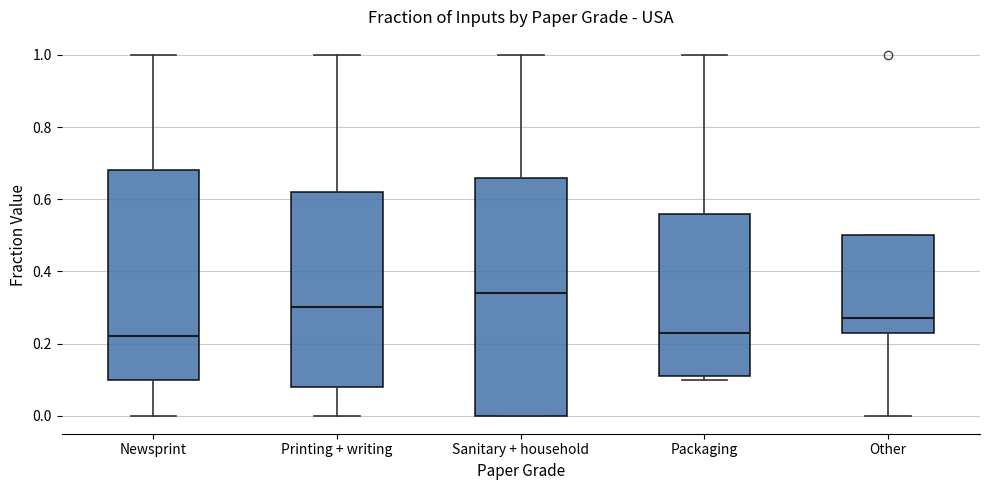

Reading left to right, read every box against the y-axis: the position of its median line, the range the box covers, and the ends of its whiskers. The values are not printed on the chart, so give them approximately, as read against the axis.

Newsprint: median 0.22, box 0.10 to 0.68, whiskers 0.00 to 1.00
Printing + writing: median 0.30, box 0.08 to 0.62, whiskers 0.00 to 1.00
Sanitary + household: median 0.34, box 0.00 to 0.66, whiskers 0.00 to 1.00
Packaging: median 0.24, box 0.12 to 0.56, whiskers 0.10 to 1.00
Other: median 0.28, box 0.24 to 0.50, whiskers 0.00 to 0.50